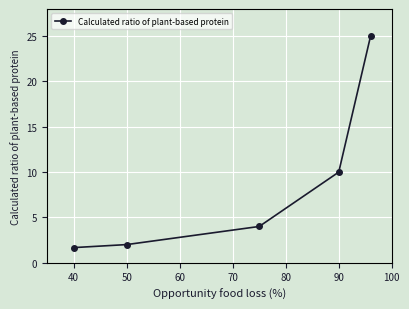

What is the average value?

8.5